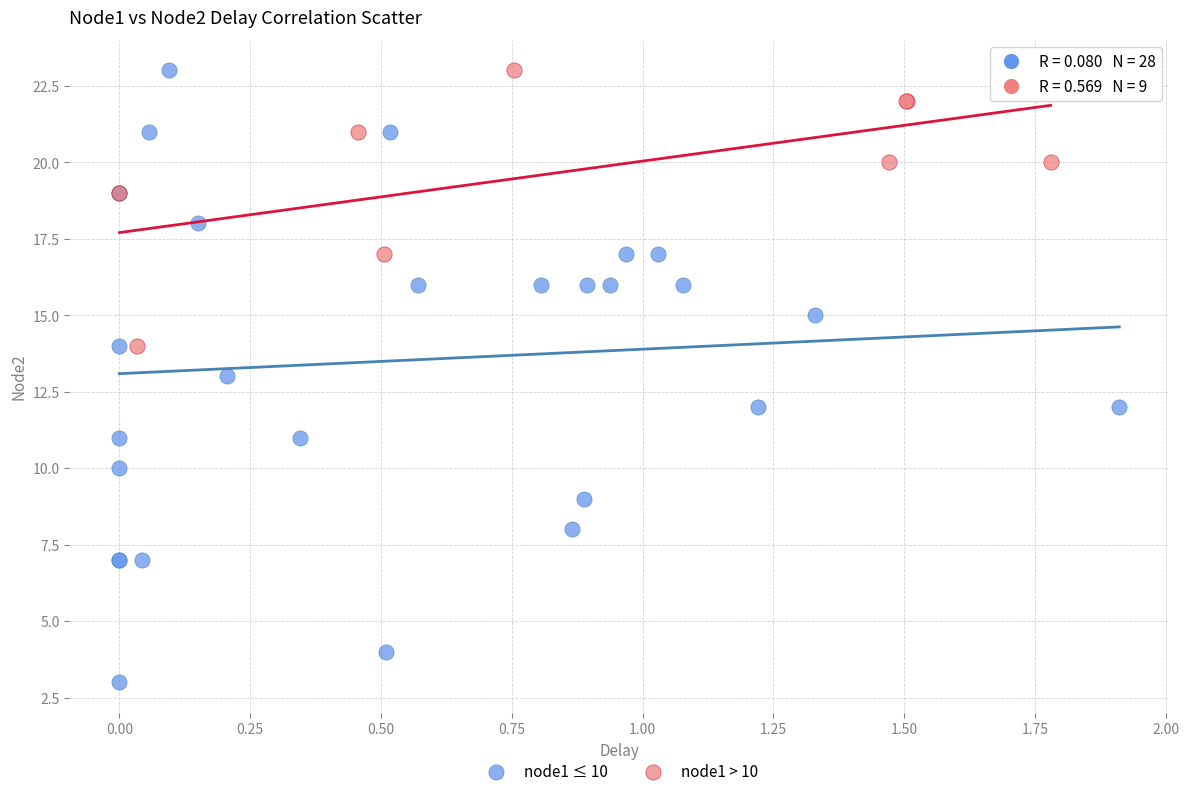

Which series has the largest Y range (max minus min)?

node1 ≤ 10